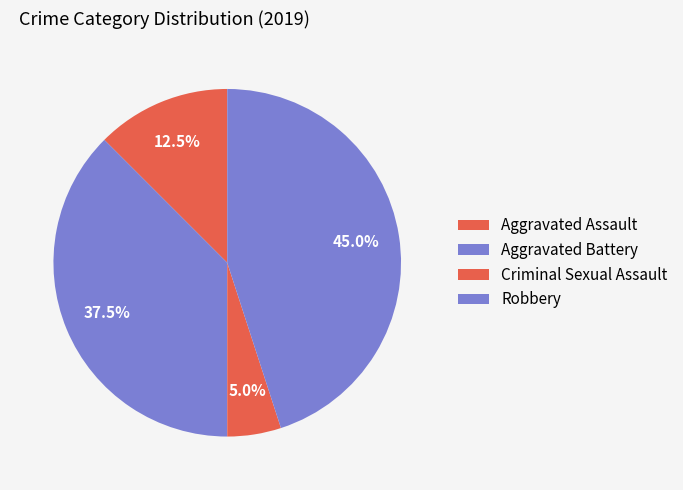

To the nearest percent, what portion does Aggravated Battery represent?

38%